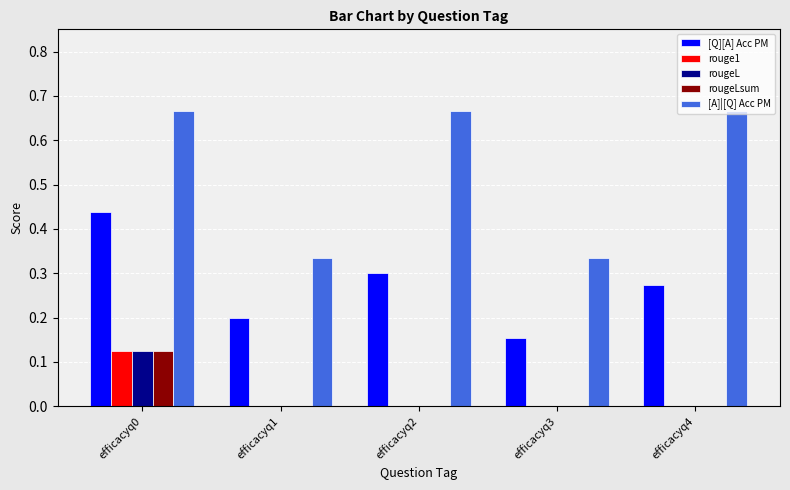

Between efficacyq0 and efficacyq2, which series saw the biggest shift?

[Q][A] Acc PM